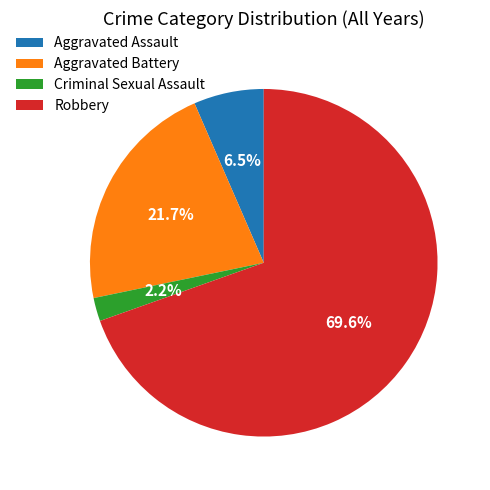

What is the smallest slice in the pie chart?

Criminal Sexual Assault